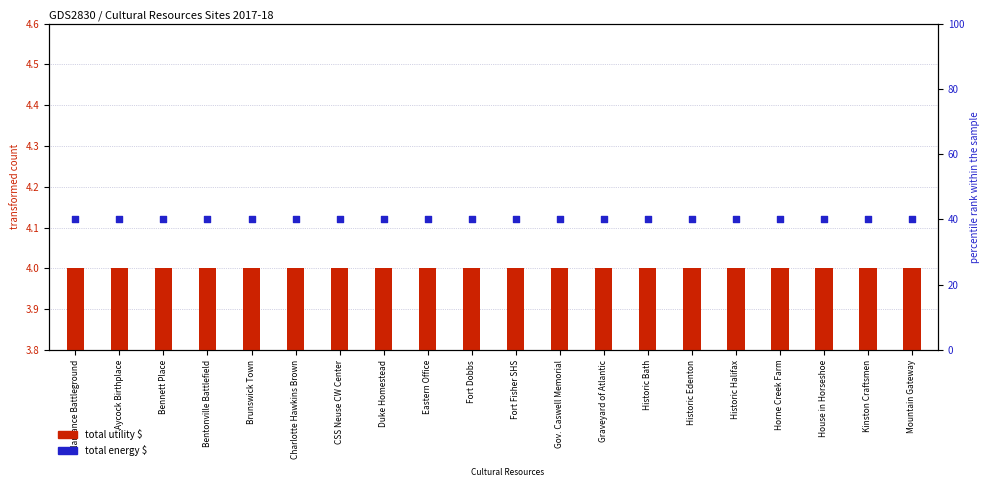

Which series has the largest Y range (max minus min)?

total utility $